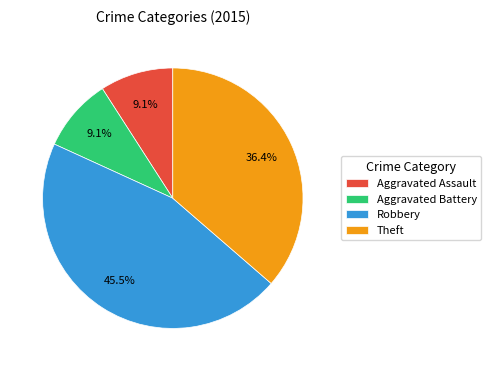

Which slice is the largest?

Robbery